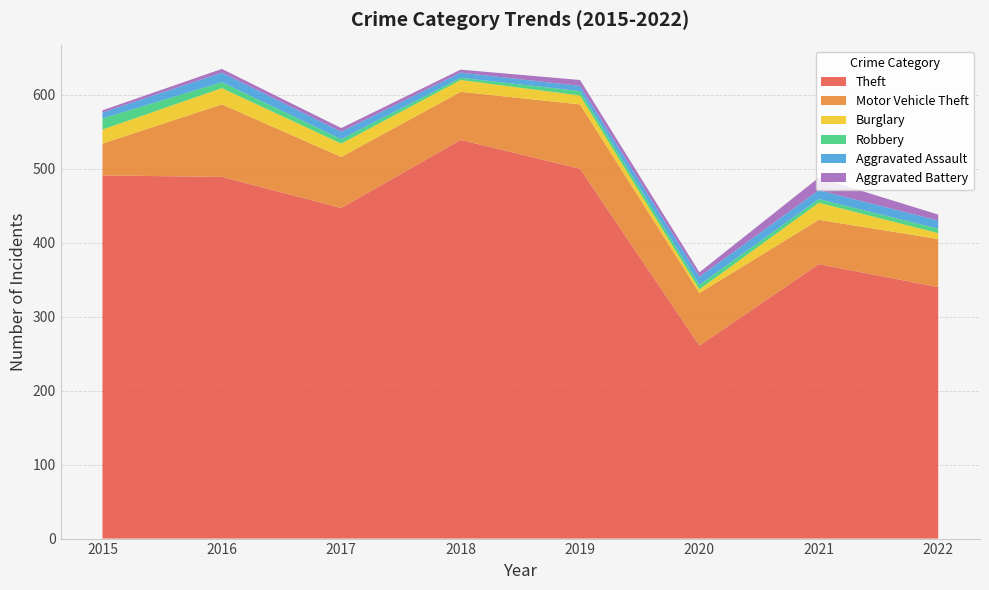

Reading right to left, list all the values displayed in this chart.

Theft: 2022=340	2021=371	2020=261	2019=500	2018=539	2017=447	2016=489	2015=491
Motor Vehicle Theft: 2022=65	2021=60	2020=71	2019=87	2018=65	2017=69	2016=98	2015=43
Burglary: 2022=8	2021=23	2020=5	2019=12	2018=16	2017=18	2016=22	2015=19
Robbery: 2022=6	2021=5	2020=6	2019=6	2018=3	2017=6	2016=8	2015=15
Aggravated Assault: 2022=11	2021=12	2020=11	2019=7	2018=7	2017=10	2016=13	2015=8
Aggravated Battery: 2022=8	2021=17	2020=6	2019=8	2018=4	2017=5	2016=5	2015=3